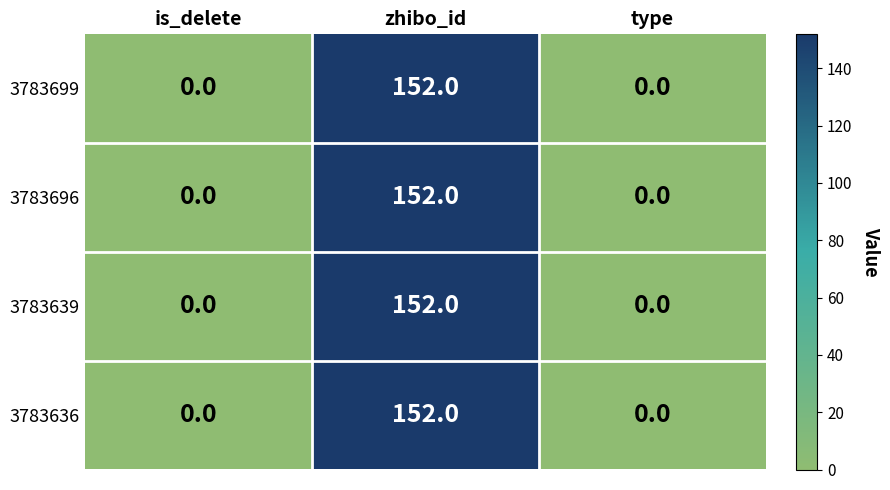

True or false: 3783696 has a value of 268 at zhibo_id.

False